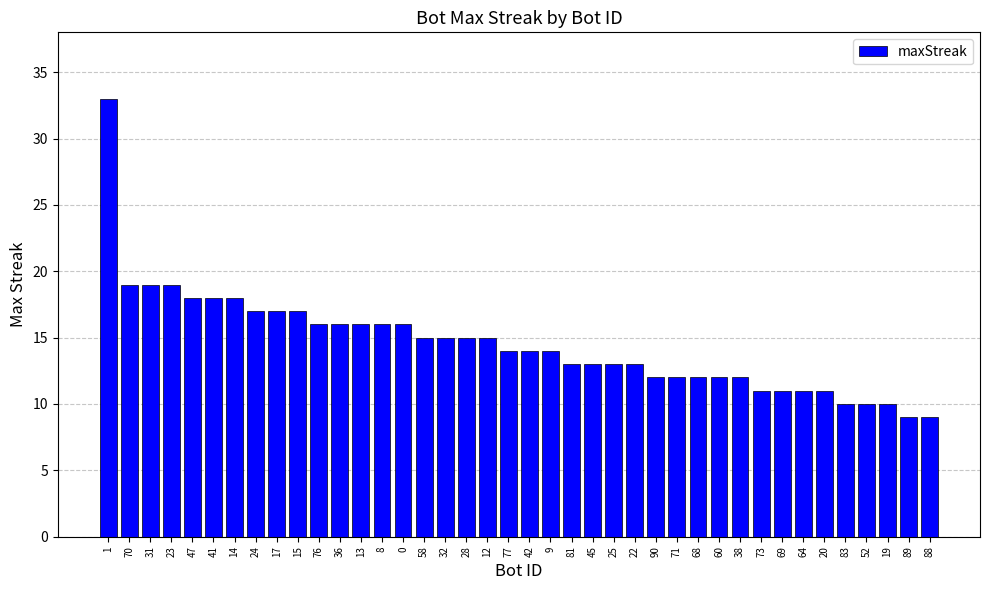

What is the greatest value displayed?

33